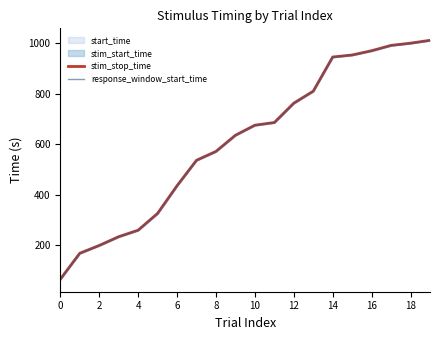

What is the spread (max minus min) of values at 14?

0.4